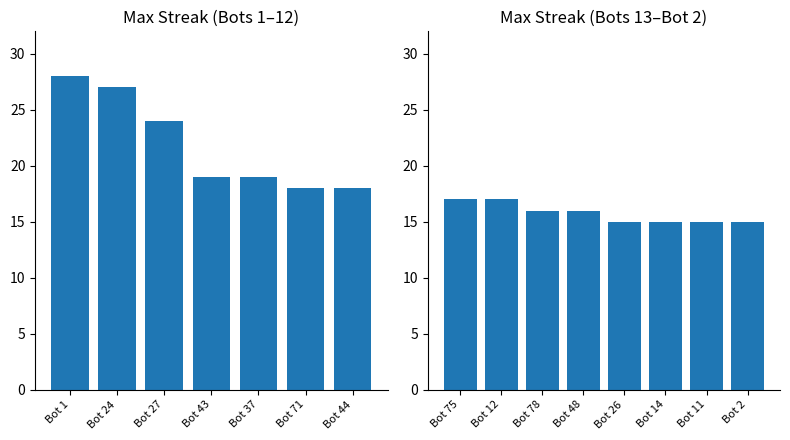

What is the value of the 9th bar from the left?

17